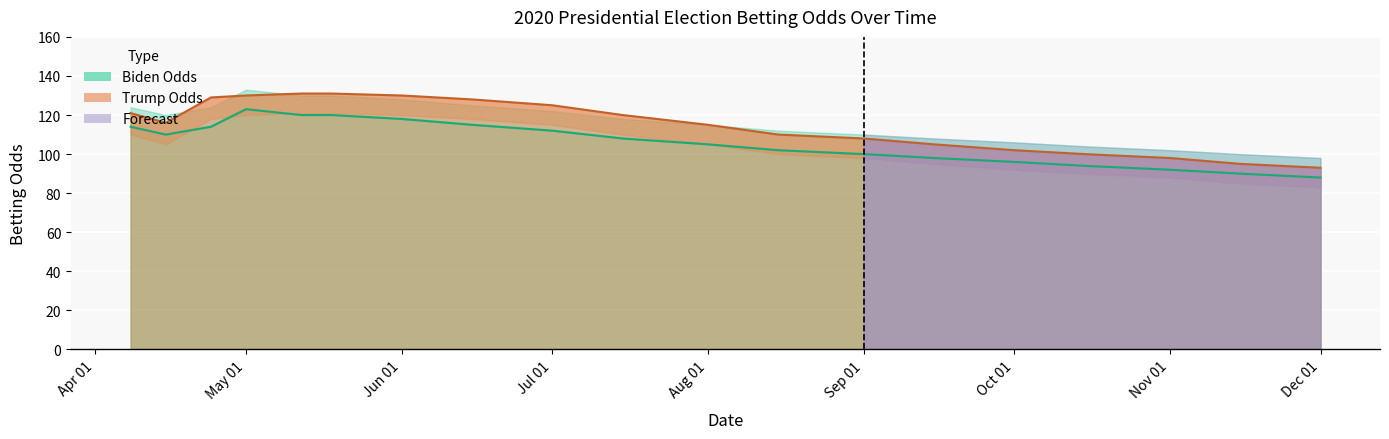

How many data points in Trump Odds are less than 116?

9